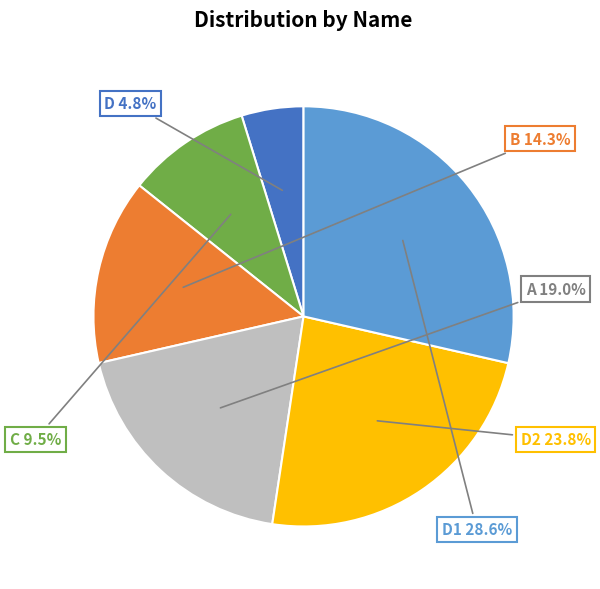

Rank the categories by value from lowest to highest.

D, C, B, A, D2, D1